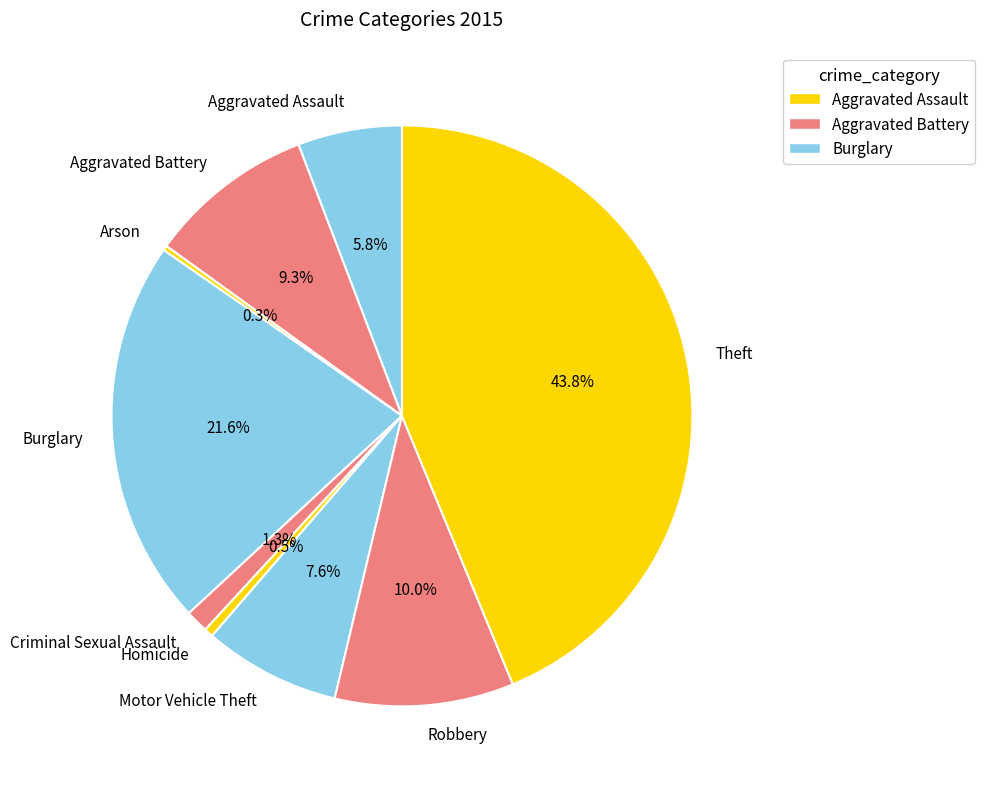

Is there a majority slice in this chart?

No